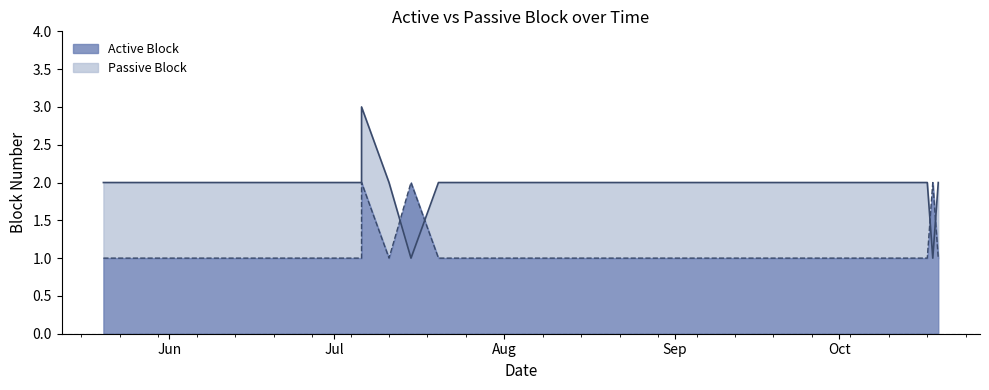

What is the value of the Active Block point at the 4th from the left?

1